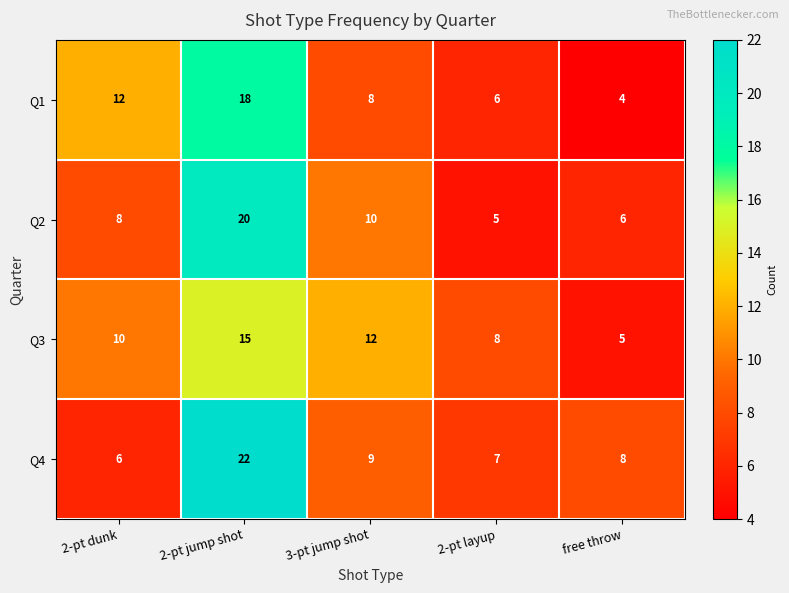

Read the Q3 value at 2-pt layup, to the nearest 5.

10